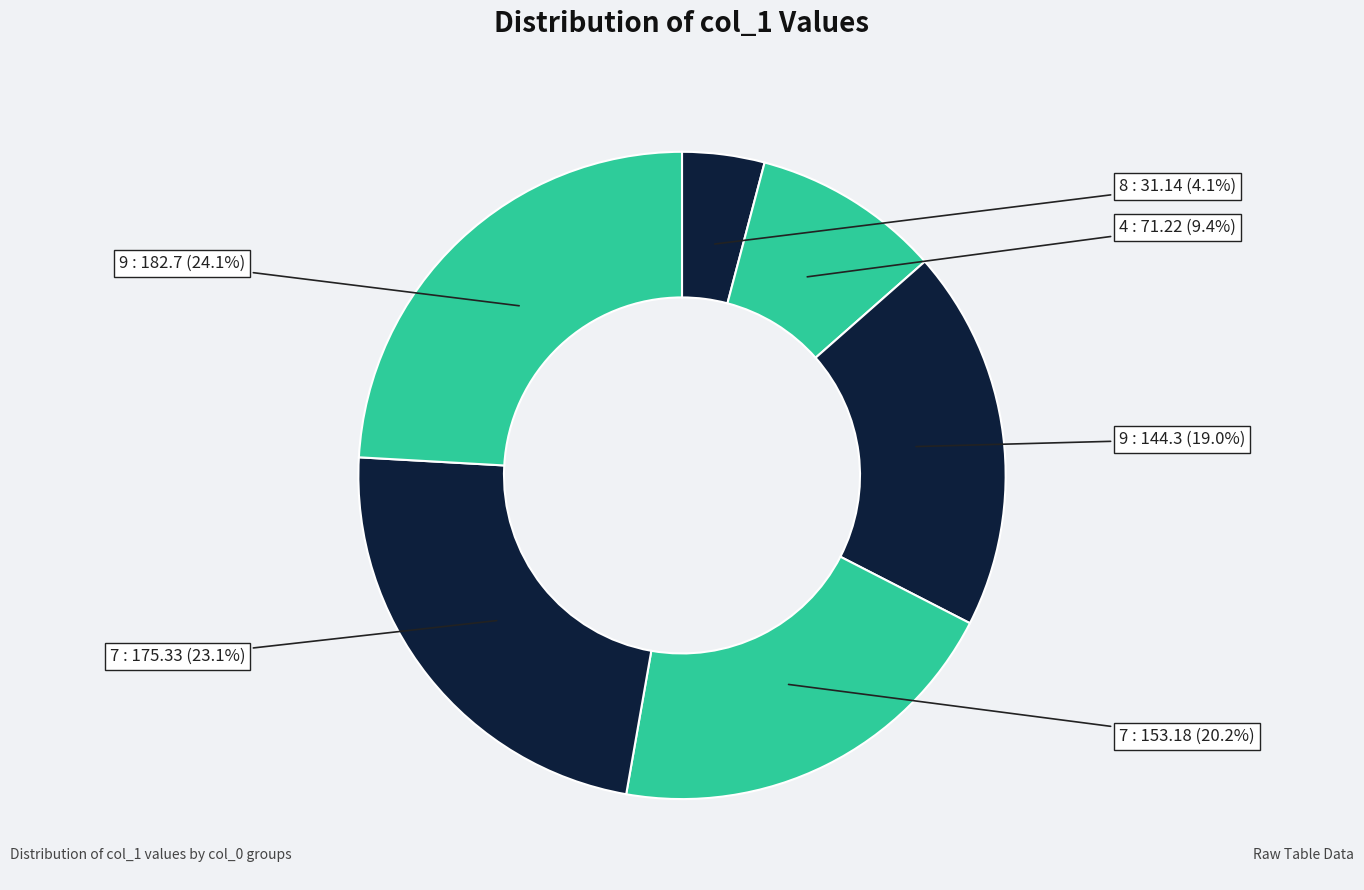

Which category has the biggest portion of the pie?

9